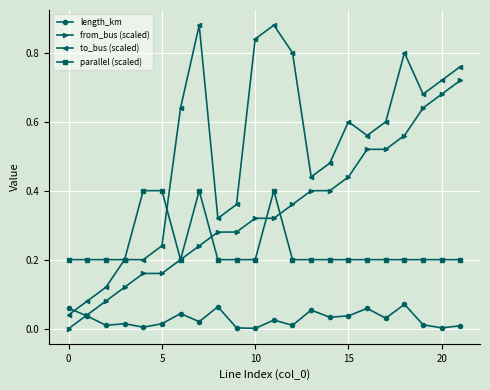

List the series in order of their overall mean, highest first.

to_bus (scaled), from_bus (scaled), parallel (scaled), length_km